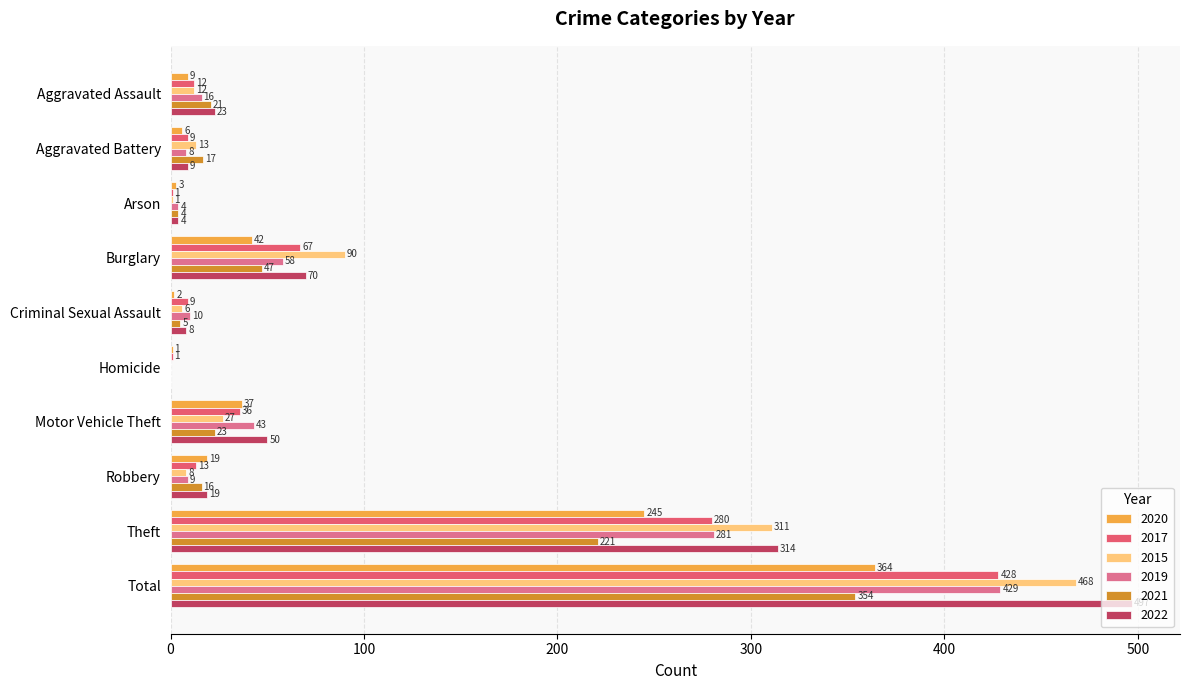

What is the label of the 7th bar from the right?

Burglary